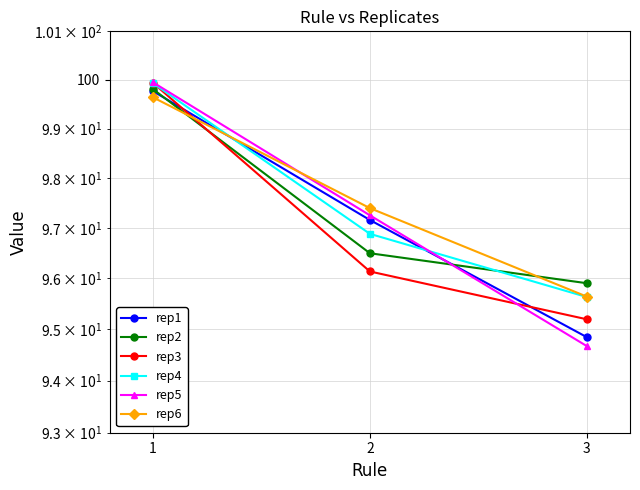

Is the value of rep5 at 1 greater than the value of rep4 at 3?

Yes